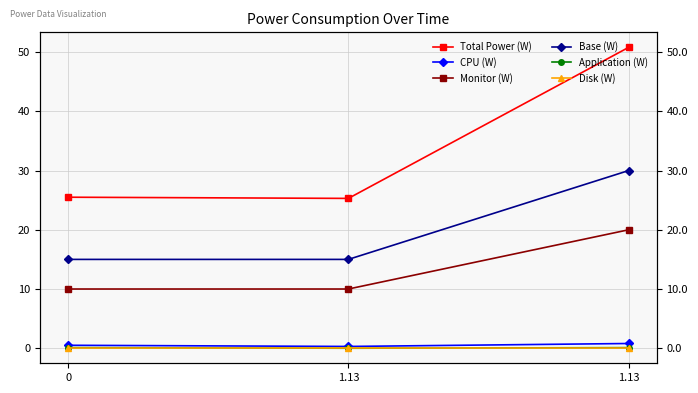

What is the sum of all Base (W) values?

60.0